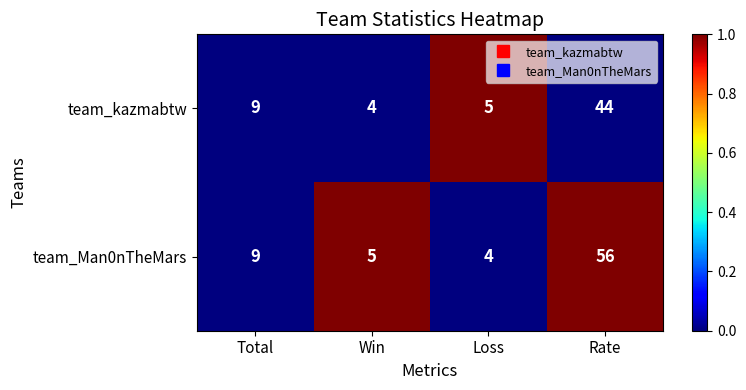

Which series has the largest range (max minus min)?

team_Man0nTheMars